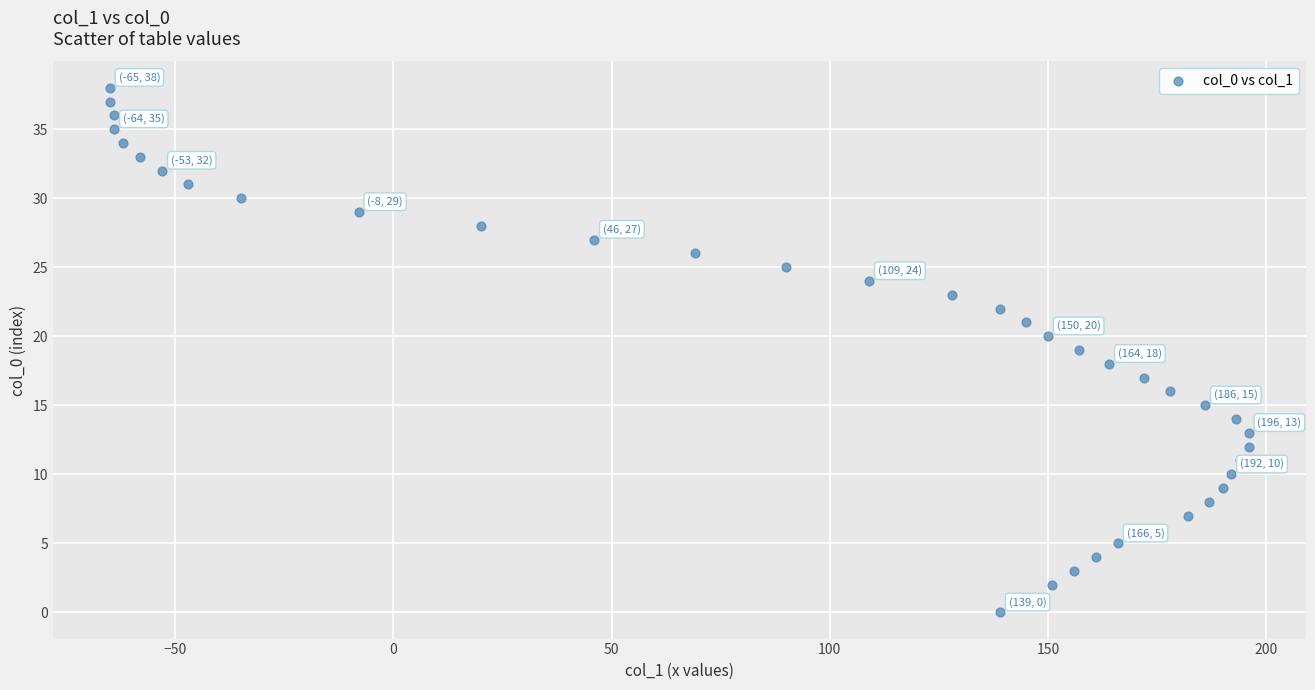

What is the range of X values (max minus min)?

261